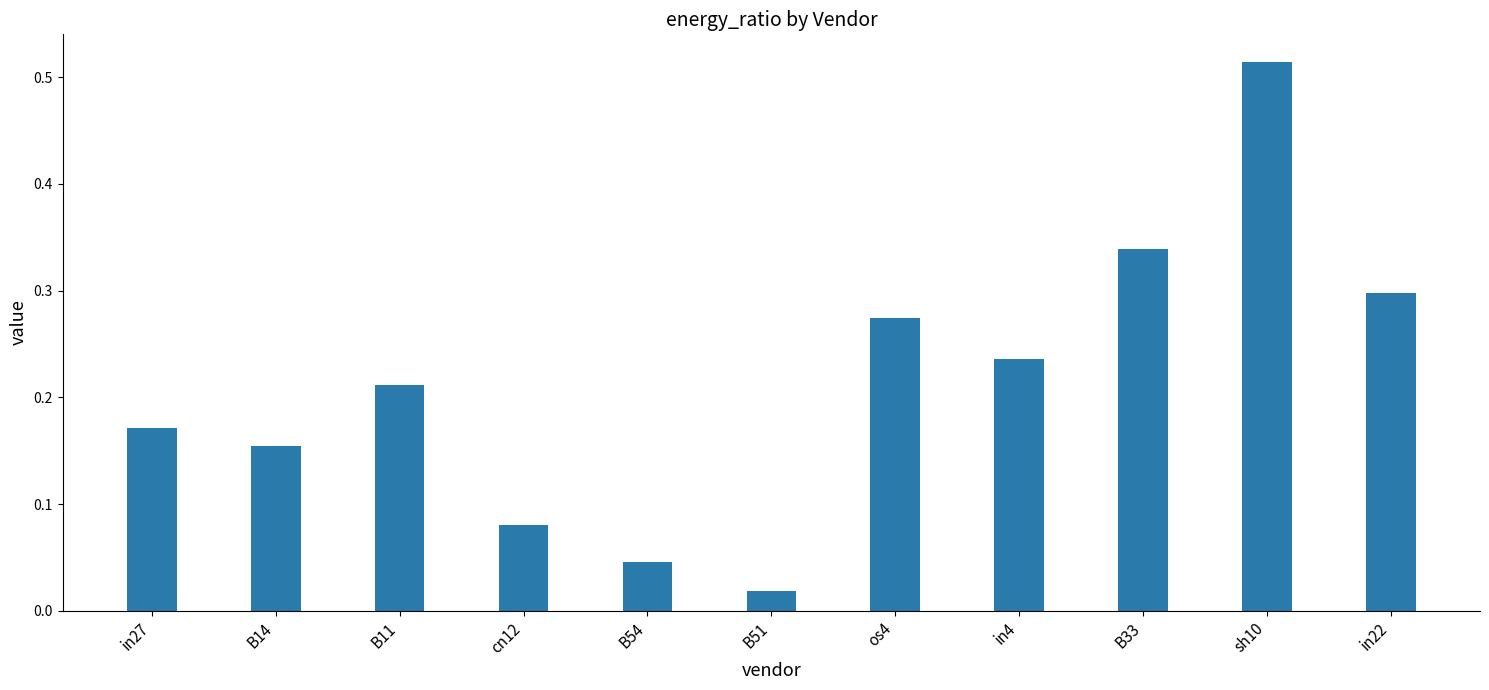

Which category has the lowest value across all series?

B51